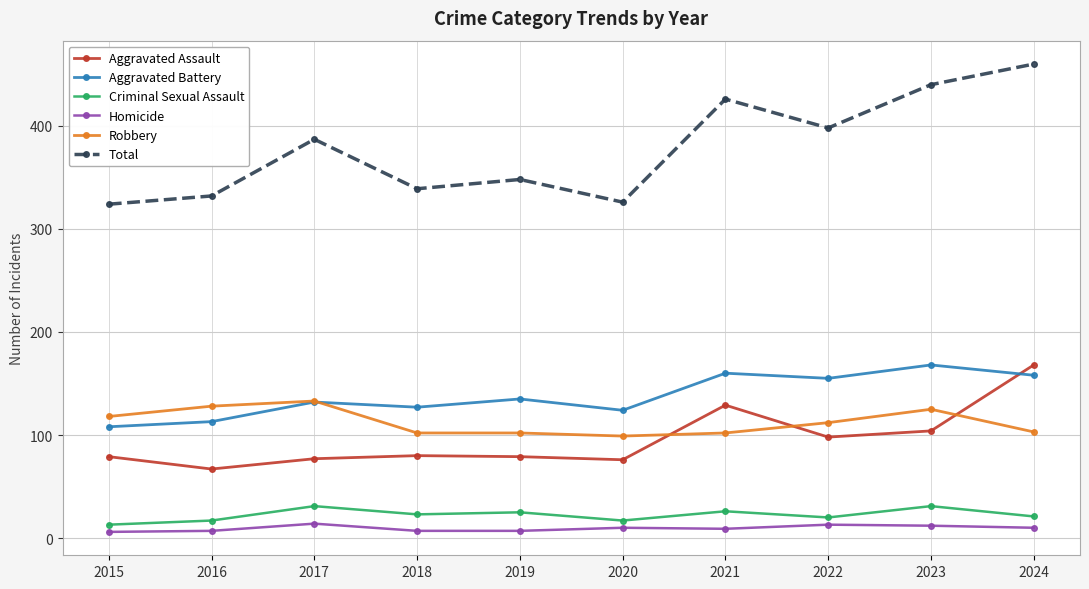

Read the Homicide value at 2023.

12